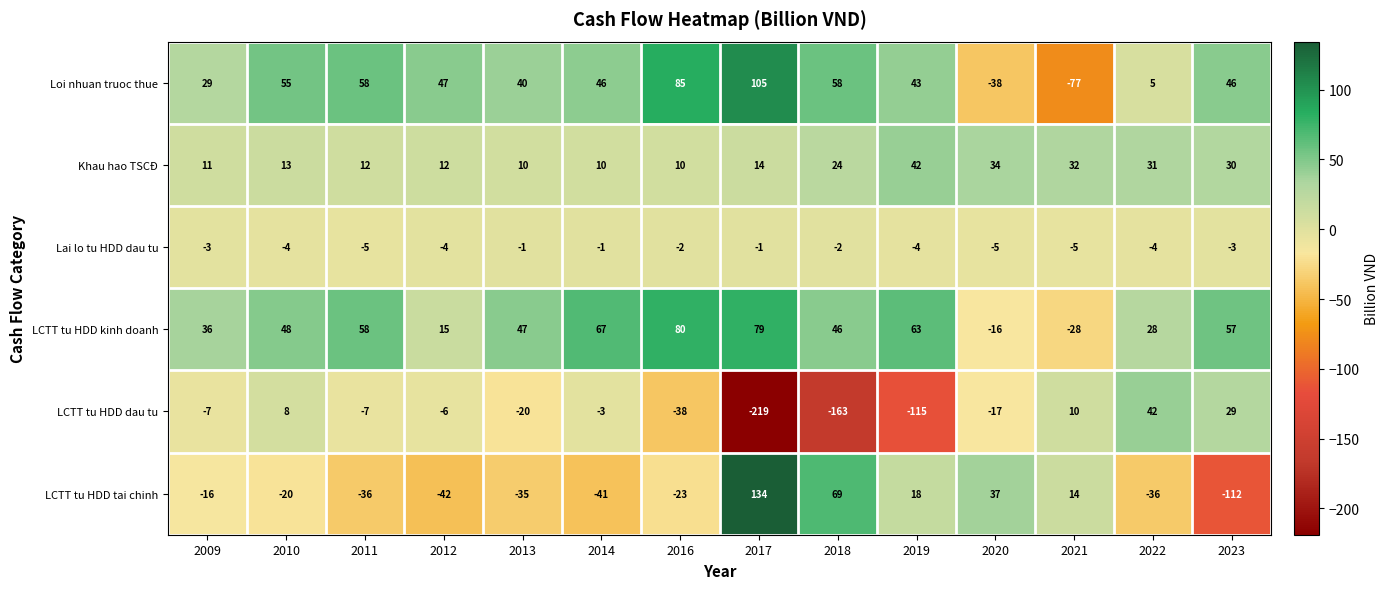

How many negative values does the Loi nhuan truoc thue series have?

2